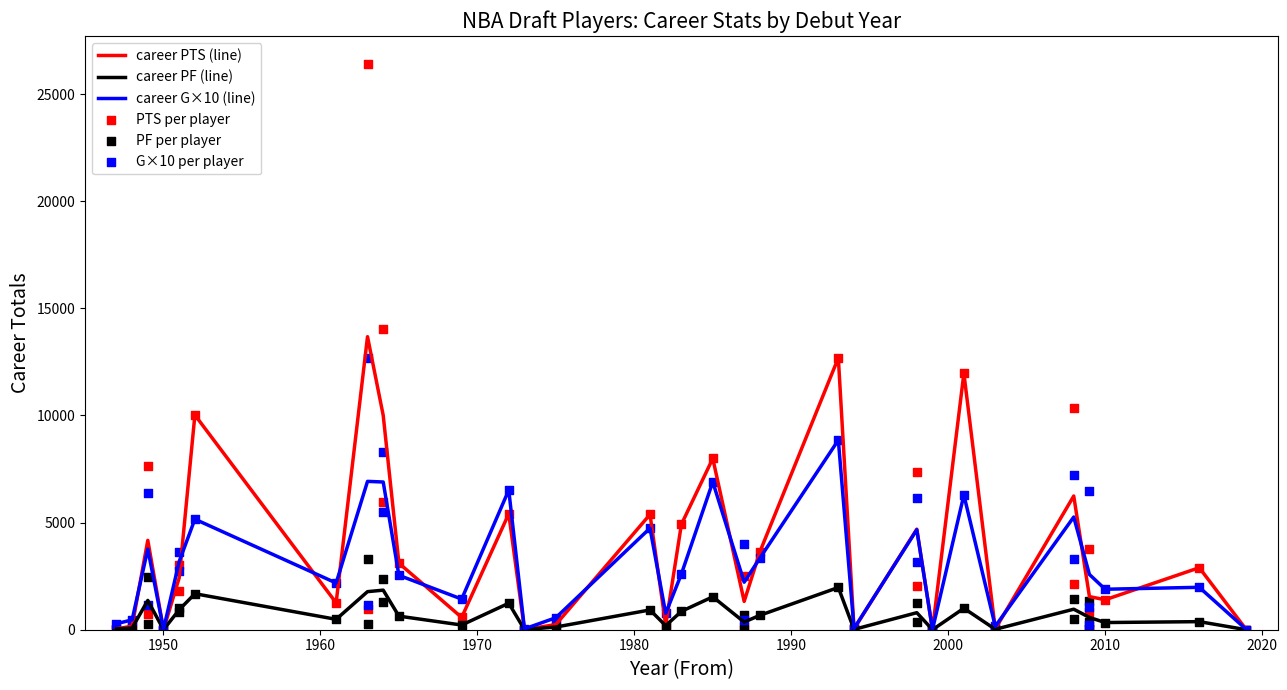

What is the highest value of the career PTS (line) series?

13679.0